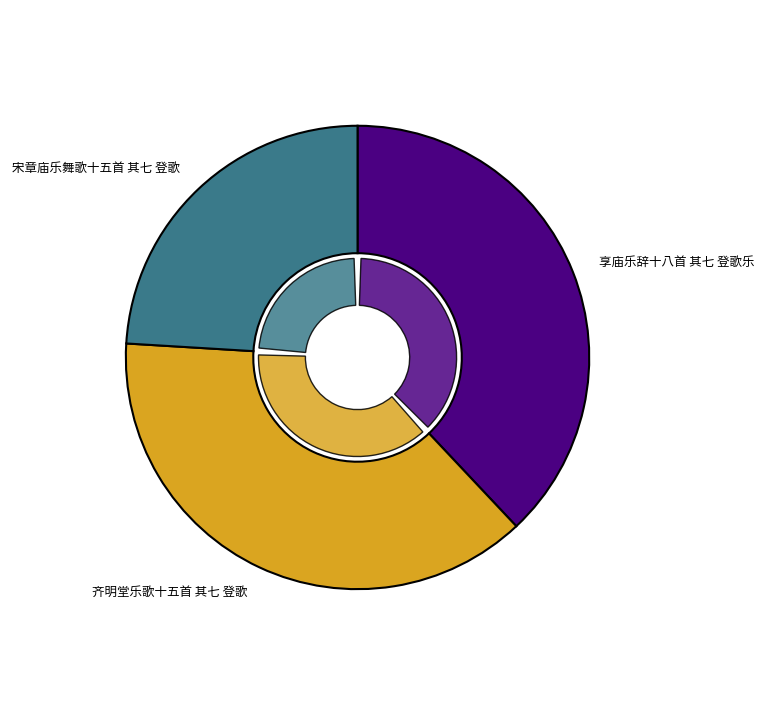

Is there a majority slice in this chart?

No